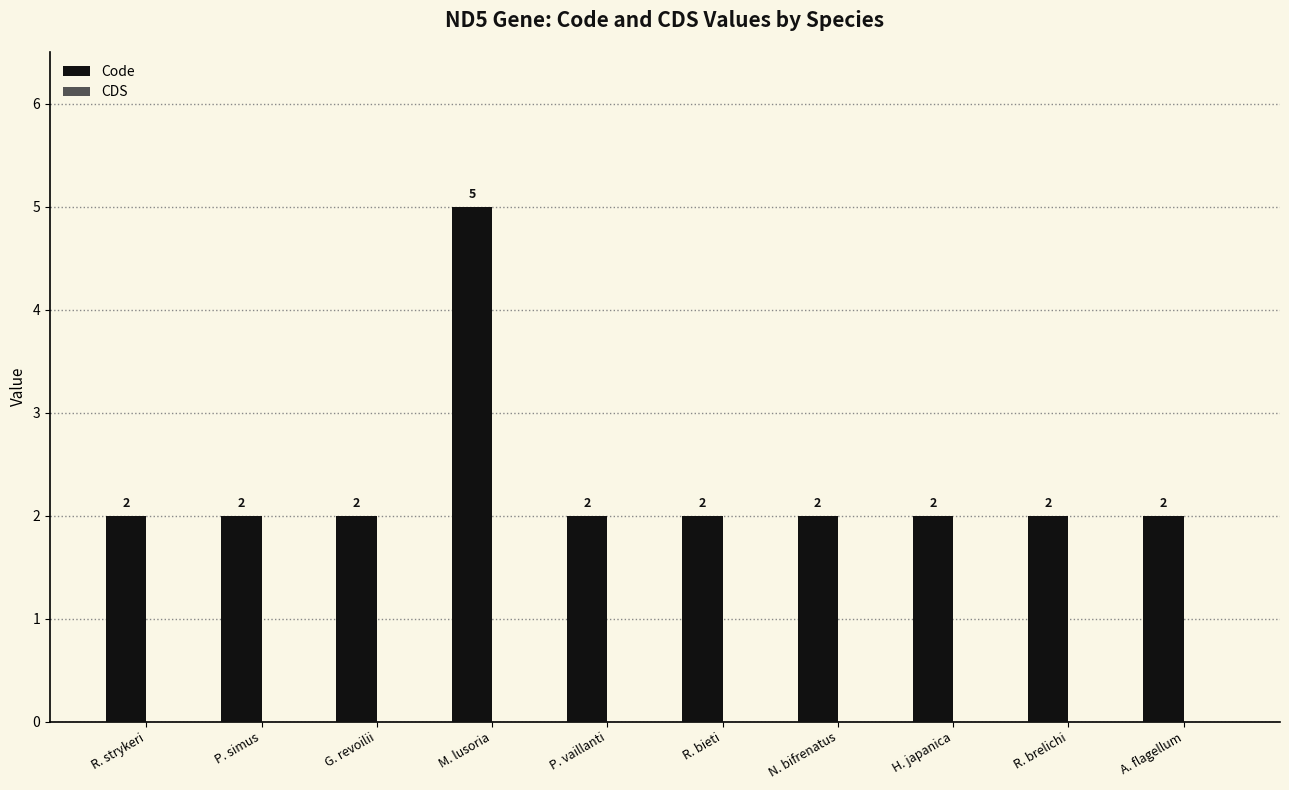

What is the ratio of the value at R. bieti to the value at N. bifrenatus?

1.0